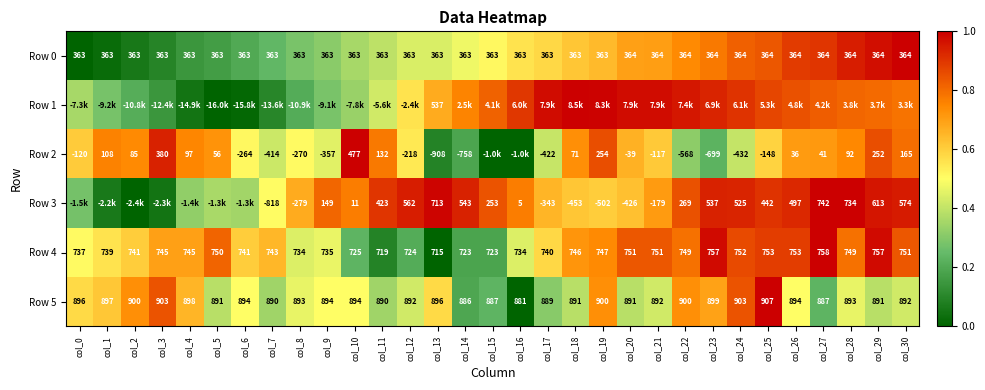

Which has a higher value, col_10 or col_30?

col_30